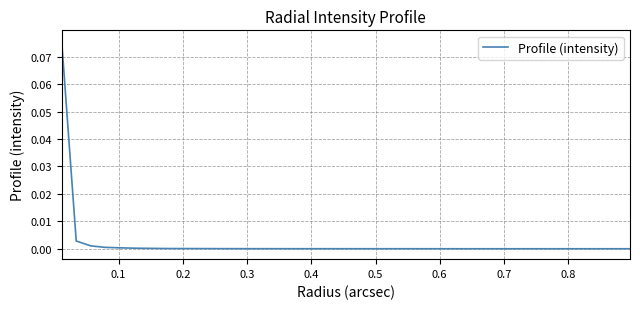

How many lines are shown in the chart?

1